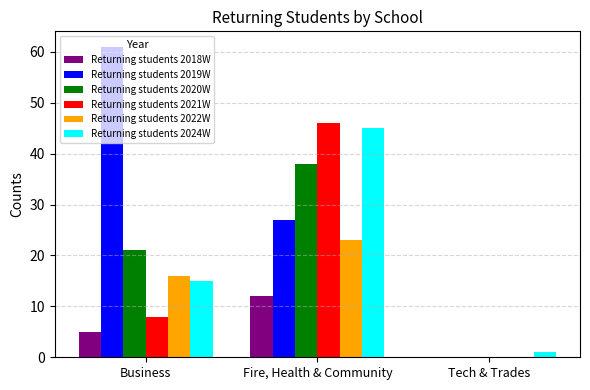

What is the maximum value shown in the chart?

61